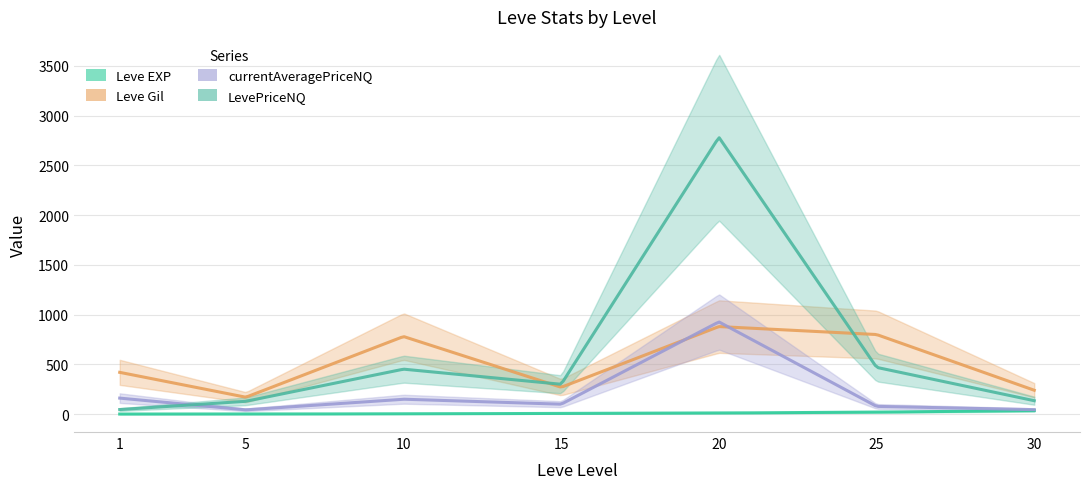

Count the number of data series in this chart.

4